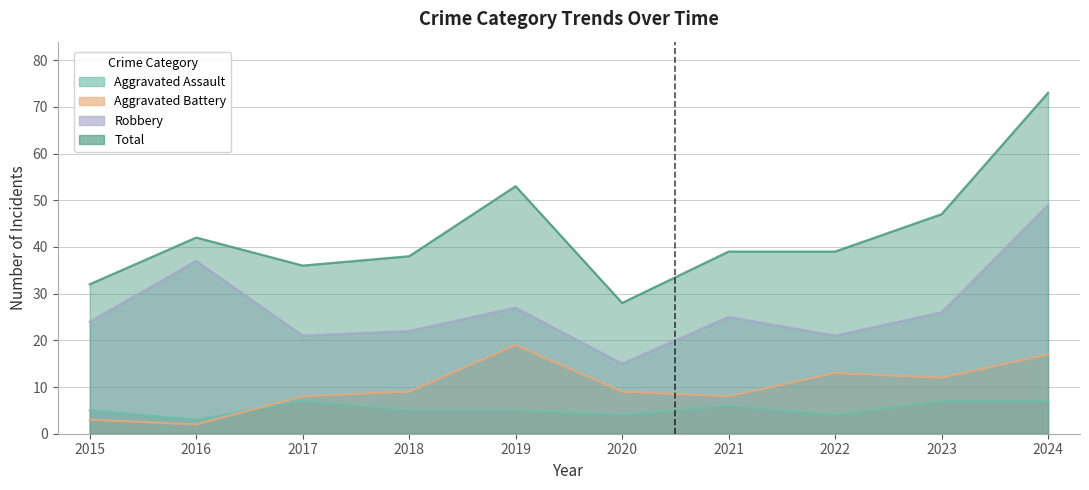

How many data points in Aggravated Assault are above 5?

4